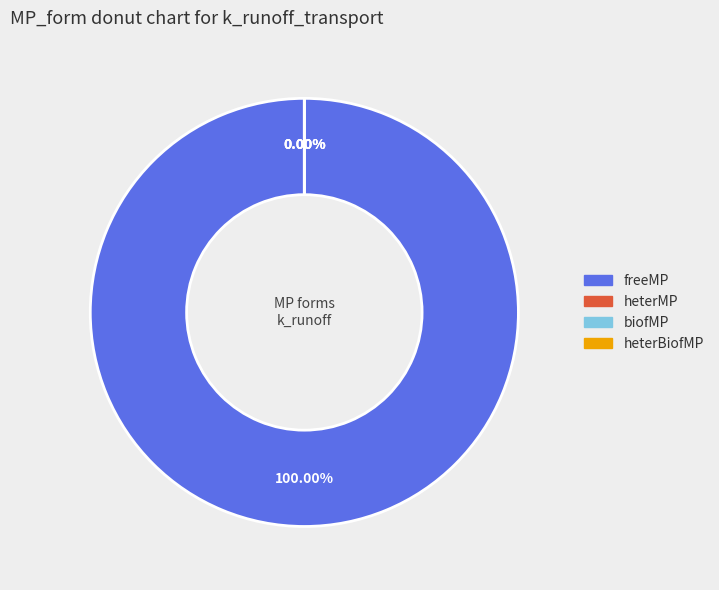

What is the majority slice?

freeMP